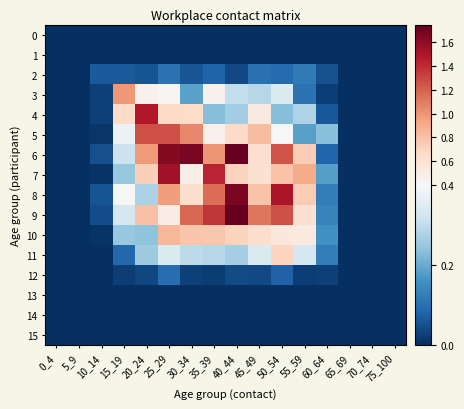

Rank the series by their maximum value, from lowest to highest.

0, 1, 13, 14, 15, 12, 2, 11, 10, 3, 5, 4, 7, 8, 6, 9